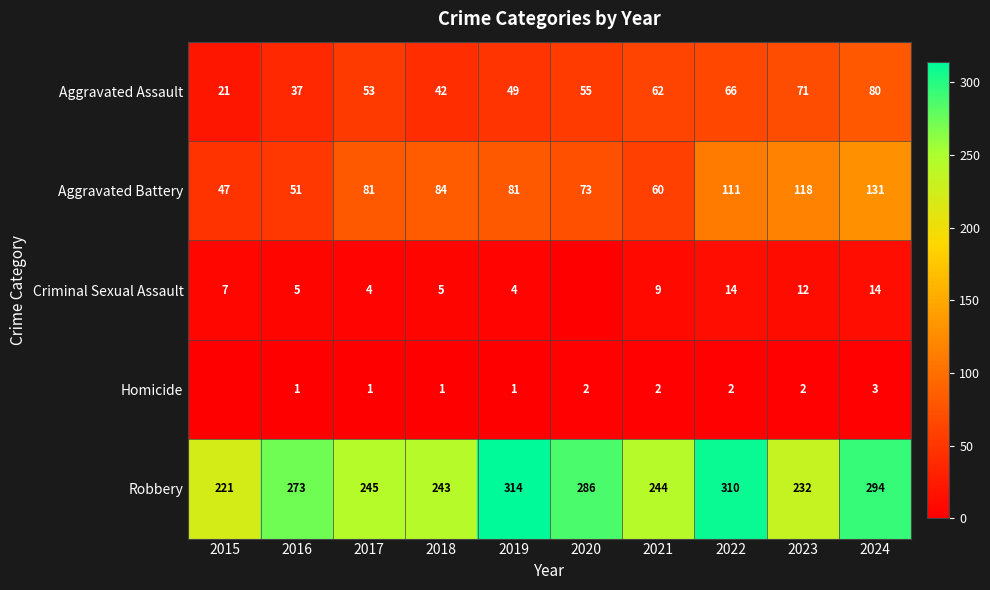

What is the minimum value for Robbery?

221